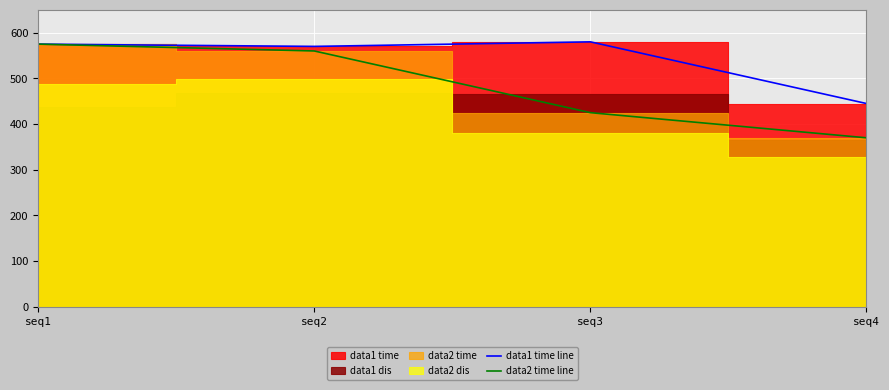

At which label is data2 time line closest to 472?

seq3